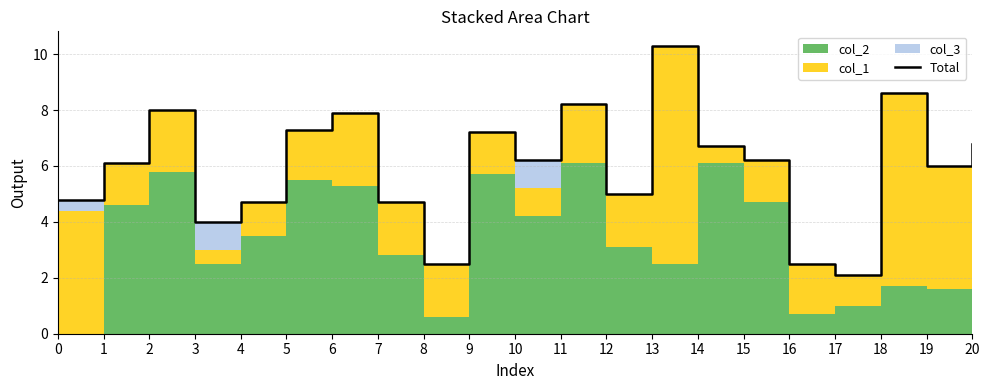

List the labels in order of value, smallest first.

17, 8, 16, 3, 7, 4, 0, 12, 19, 1, 10, 15, 14, 20, 9, 5, 6, 2, 11, 18, 13